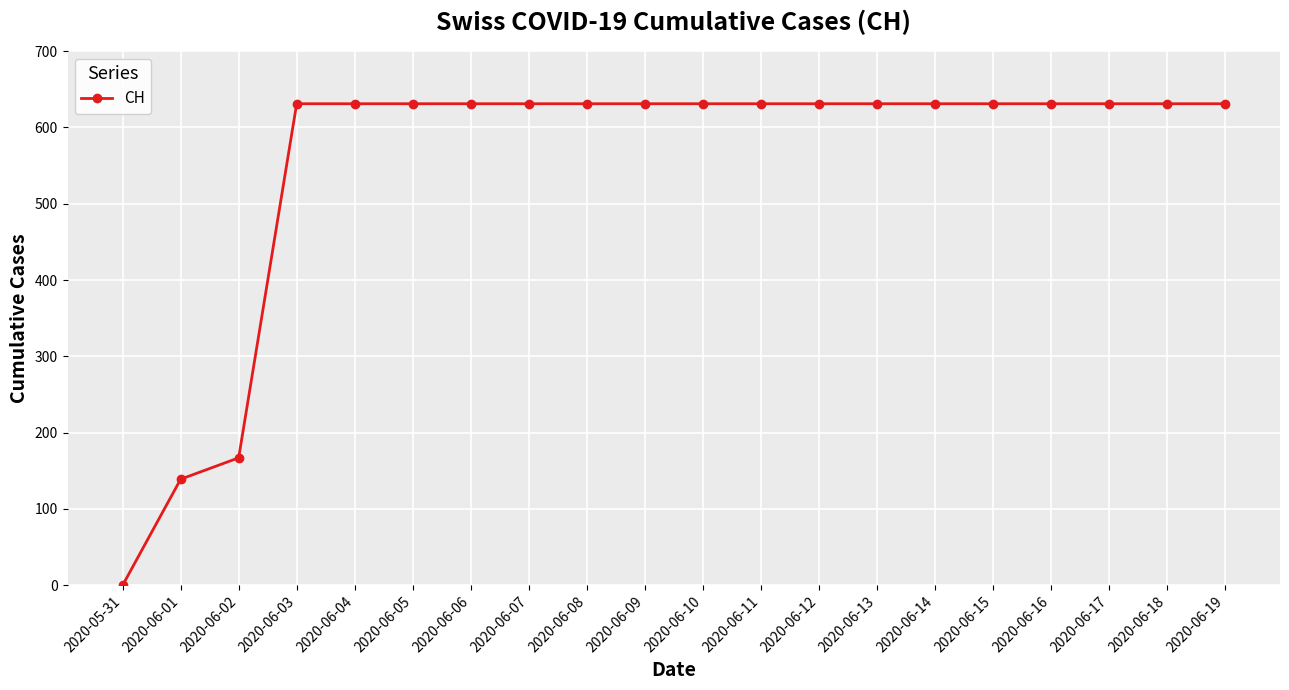

Approximately how many times larger is the value at 2020-06-15 compared to 2020-06-03?

1.0